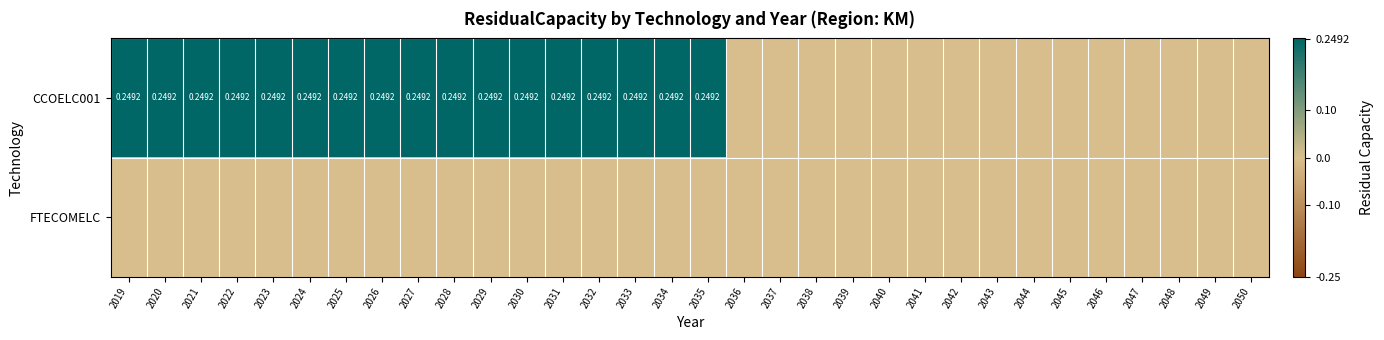

At which category is the sum across all series the highest?

2019